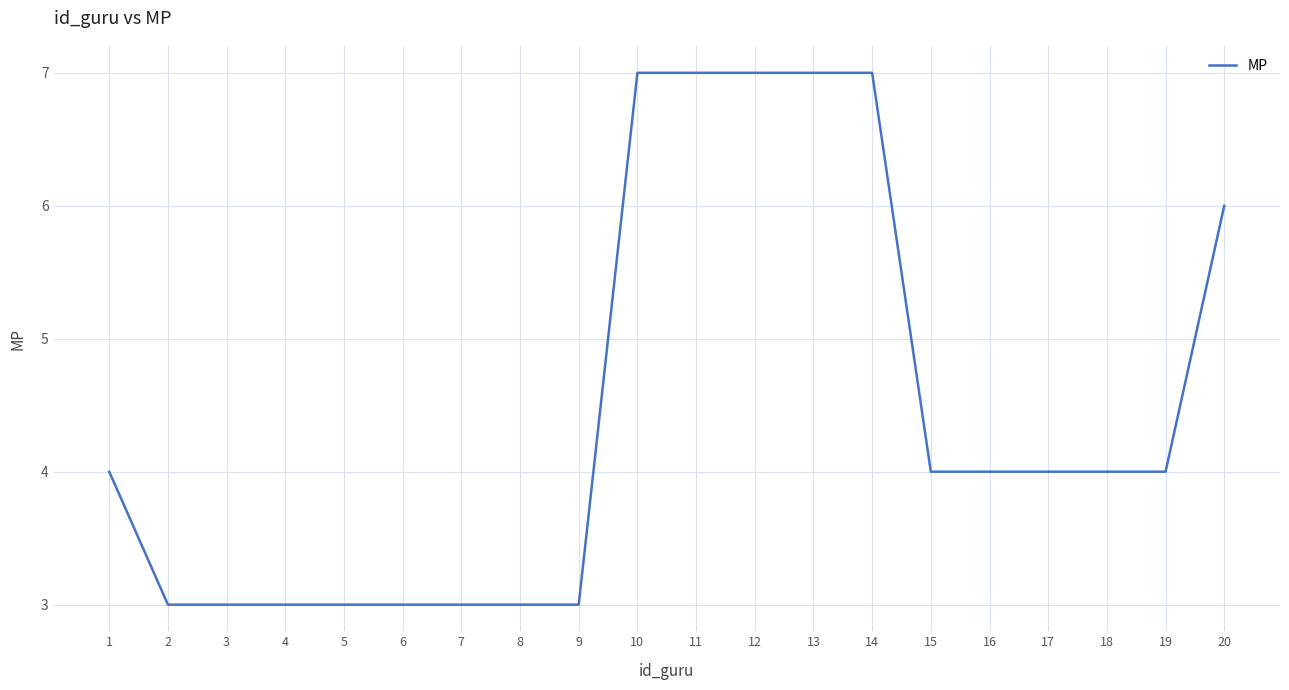

The value at 3 is 3. True or false?

True